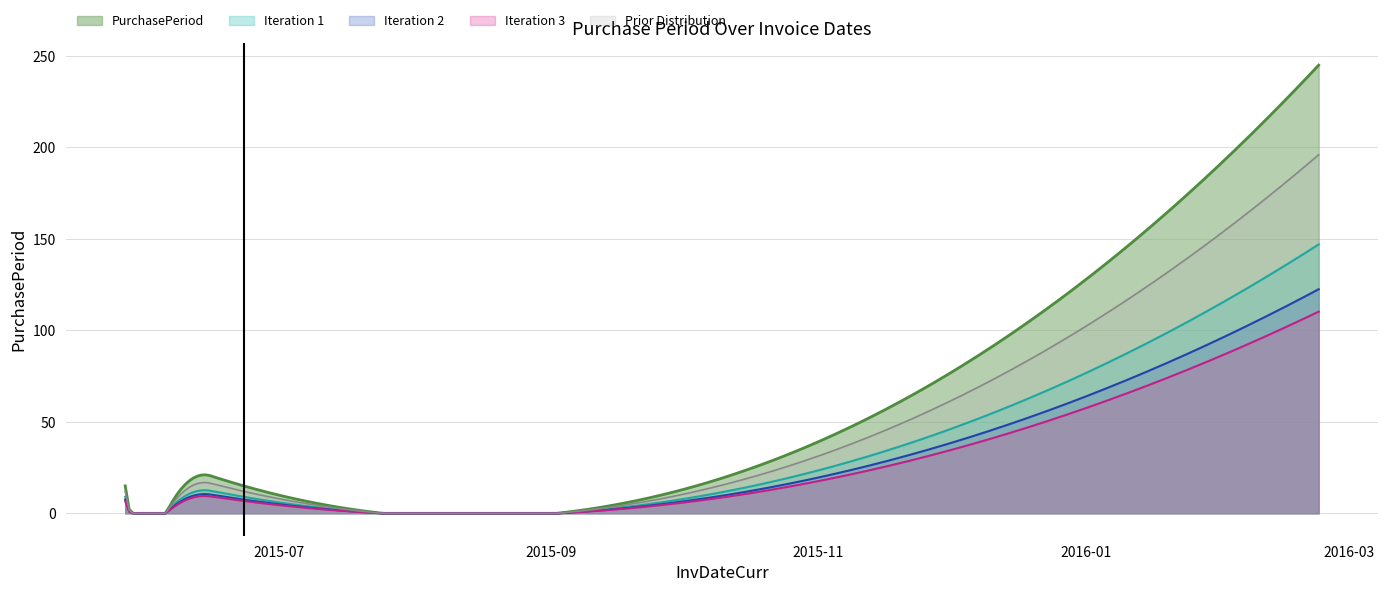

What is the average value?

57